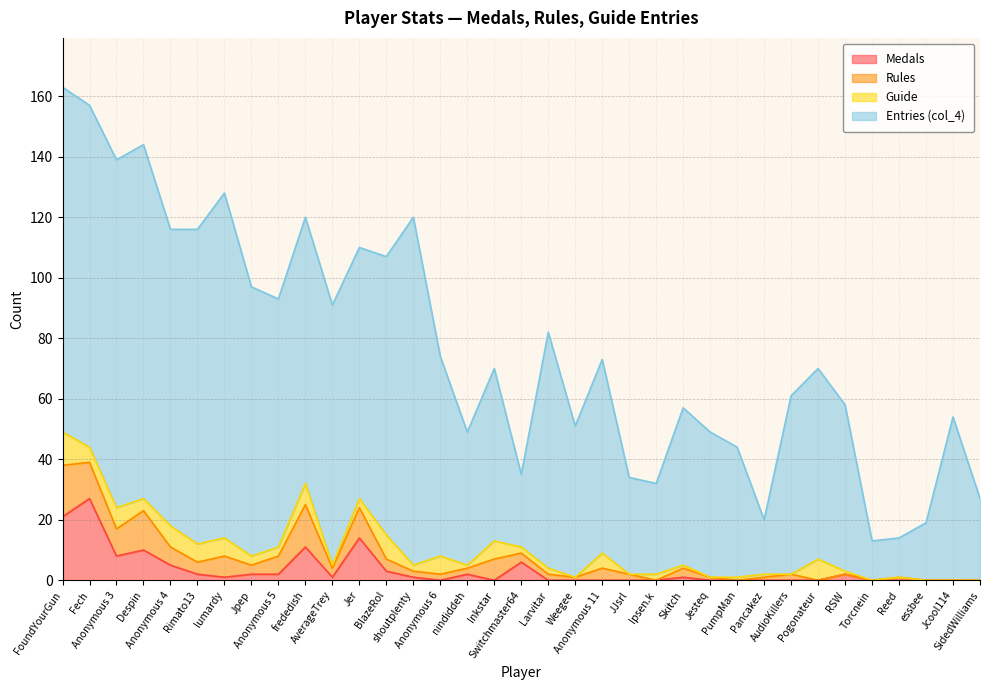

Where is Rules nearest to the value 8?

Anonymous 3